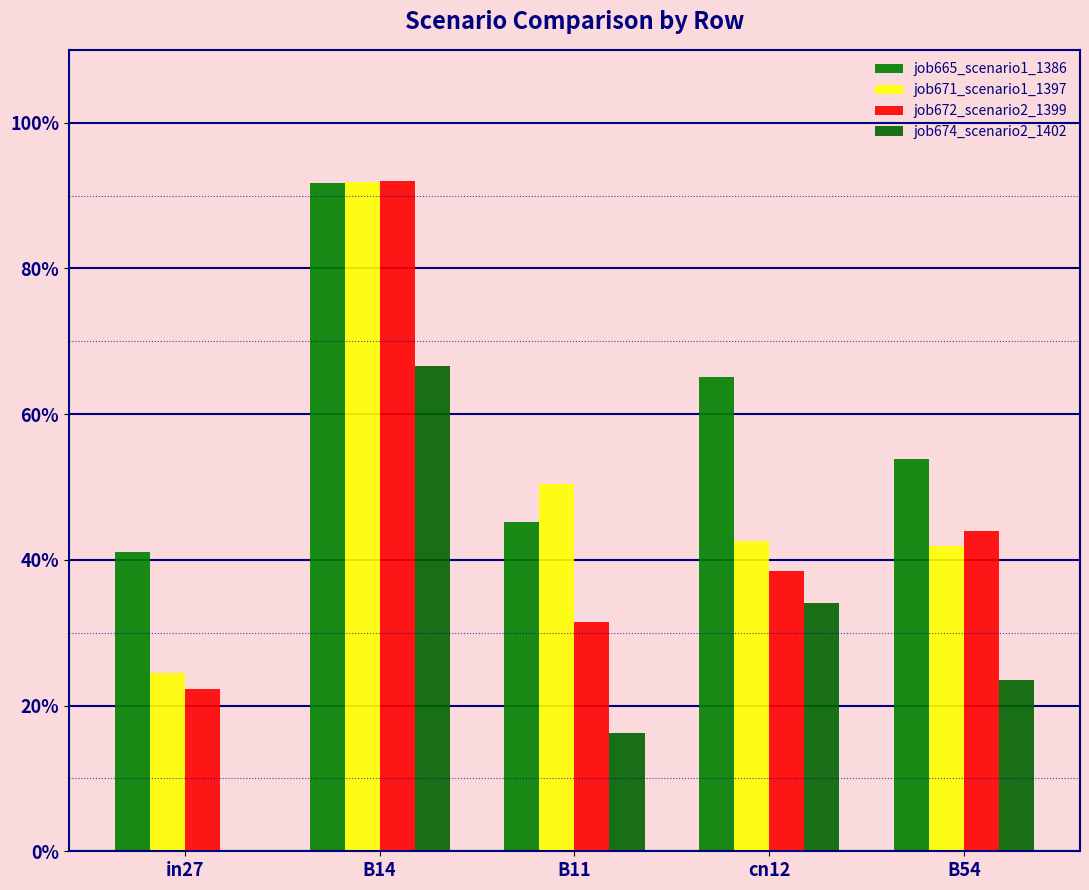

What is the value of the job671_scenario1_1397 bar at the 5th from the left?

0.4